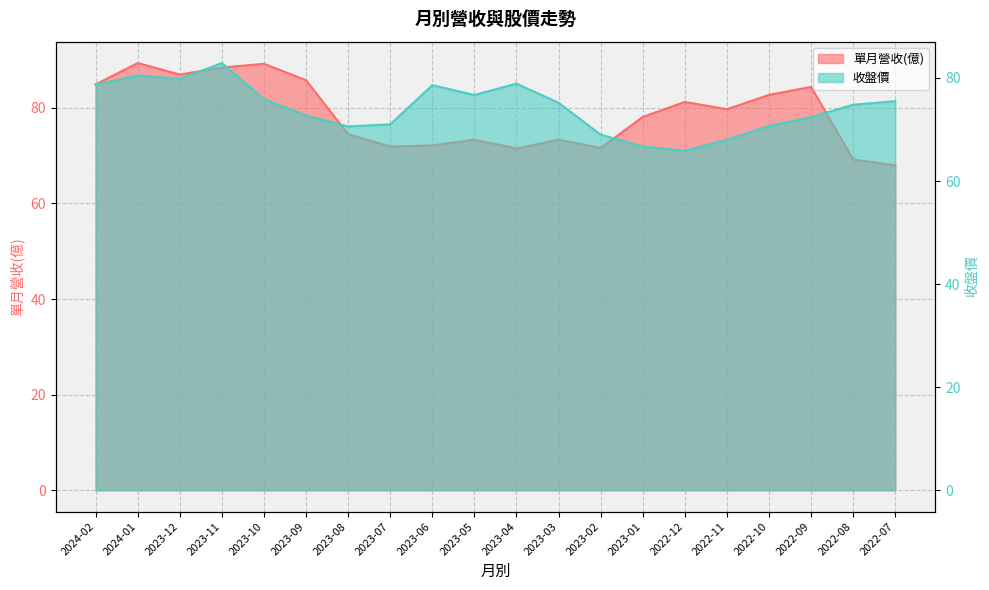

What is the label of the 3rd point from the left?

2023-12